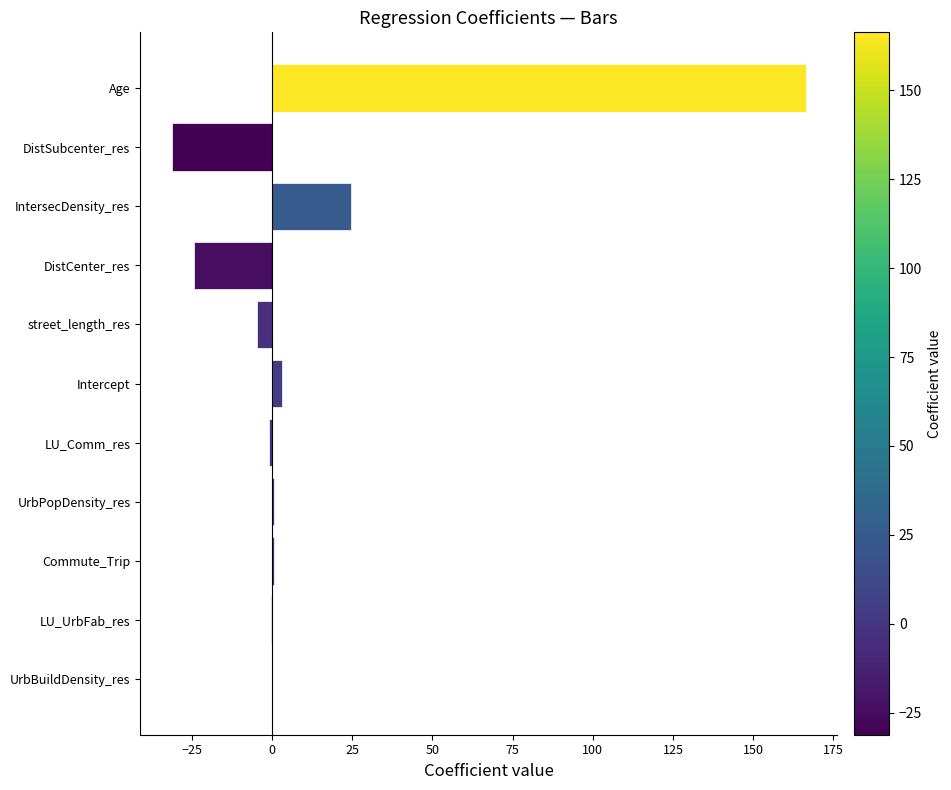

How many categories are shown in the chart?

11